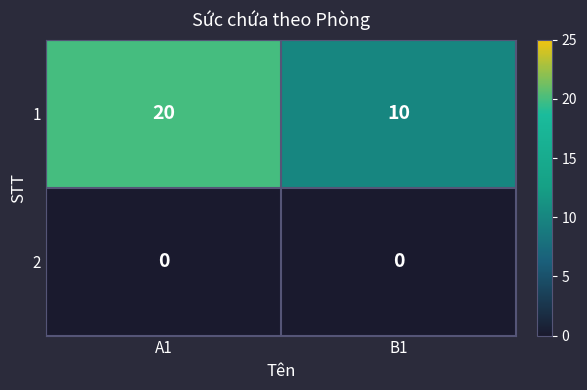

Which series has the widest spread of values?

1